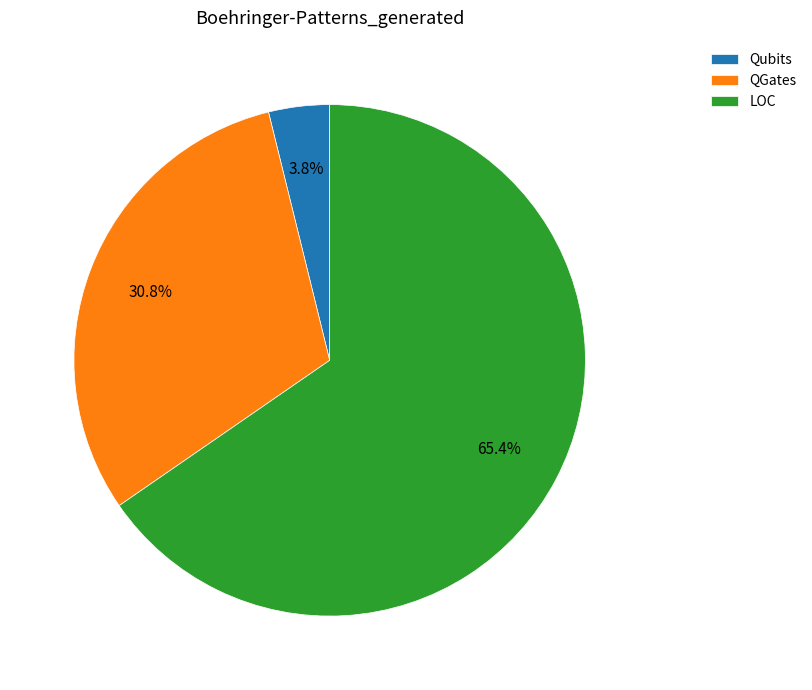

To the nearest percent, what is the difference between the LOC and Qubits slice percentages?

62%